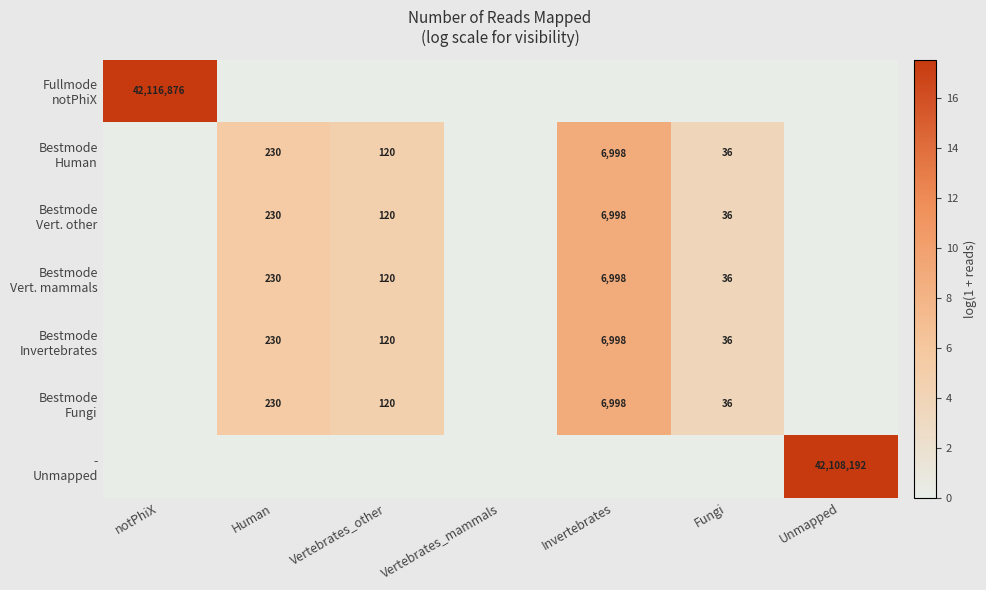

How many data points in Bestmode Fungi are less than 3?

3